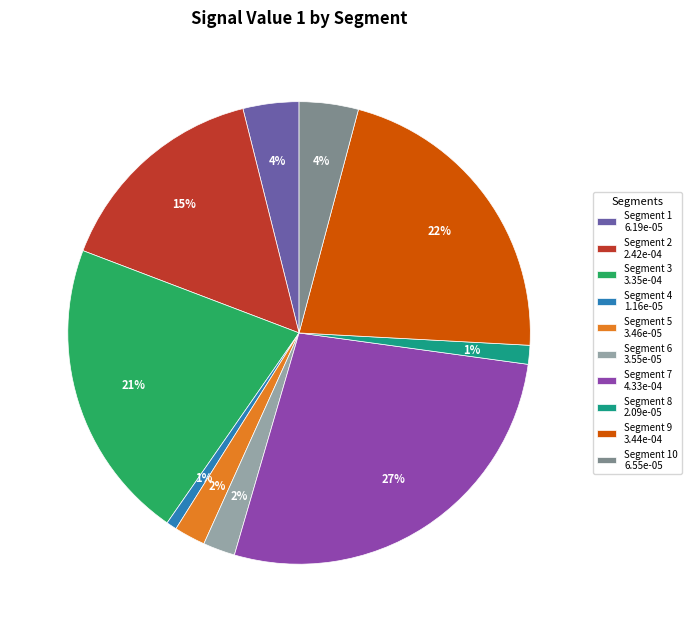

What is the largest slice in the pie chart?

Segment 7 4.33e-04